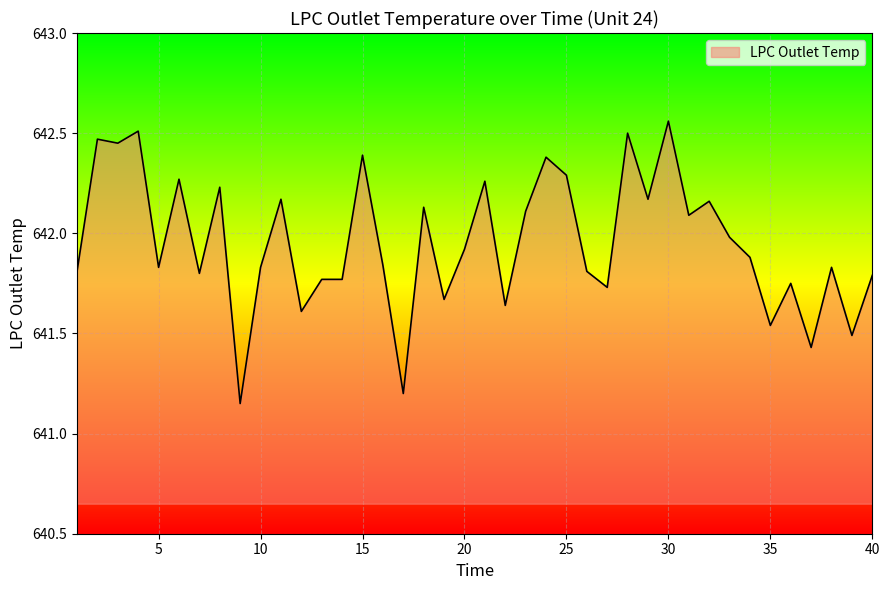

What is the difference between the maximum and second lowest values?

1.4